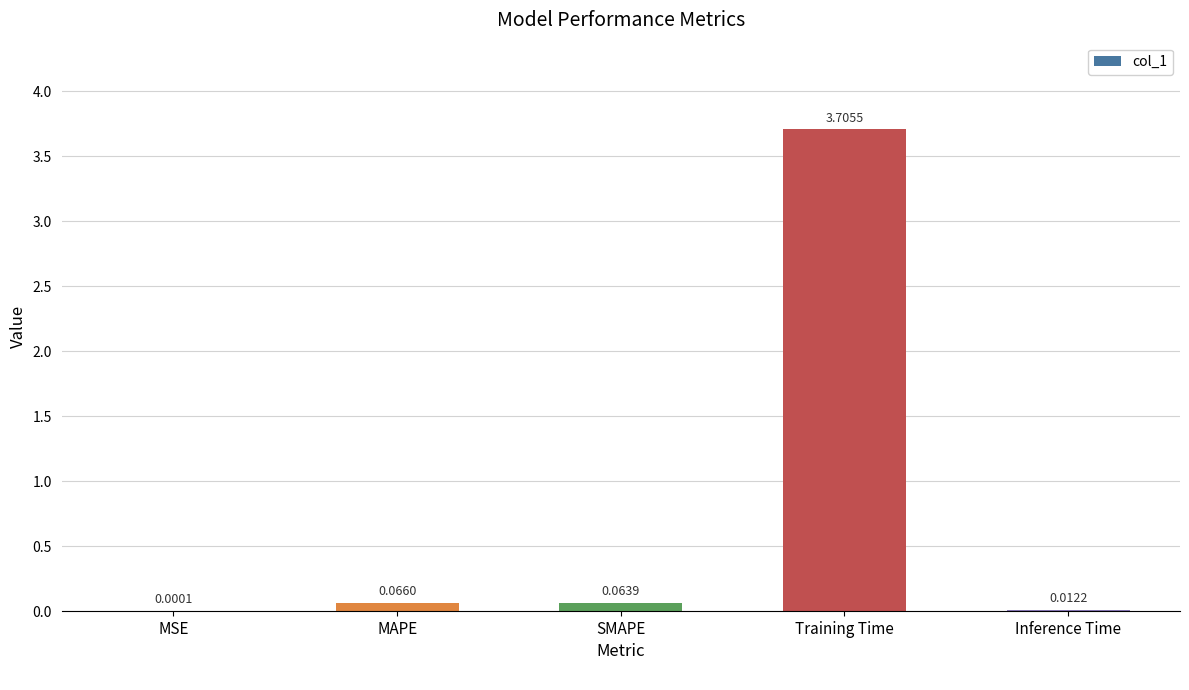

Are the bars horizontal?

No